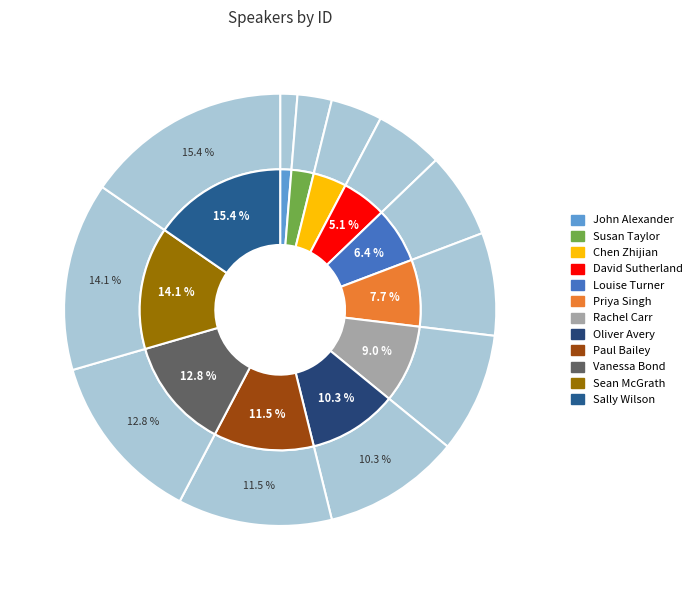

How many slices are in this pie chart?

12